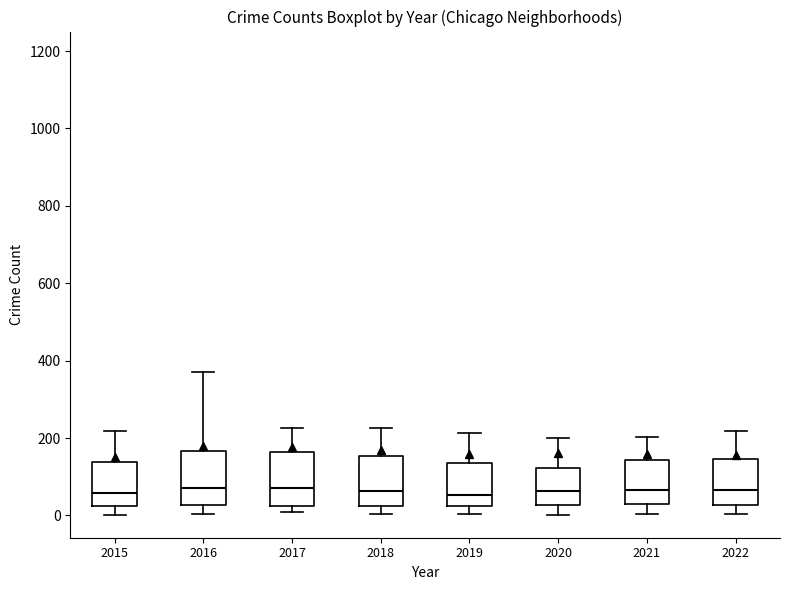

Reading left to right, read every box against the y-axis: the position of its median line, the range the box covers, and the ends of its whiskers. The values are not printed on the chart, so give them approximately, as read against the axis.

2015: median 60, box 20 to 140, whiskers 0 to 220
2016: median 80, box 20 to 160, whiskers 0 to 380
2017: median 80, box 20 to 160, whiskers 0 to 220
2018: median 60, box 20 to 160, whiskers 0 to 220
2019: median 60, box 20 to 140, whiskers 0 to 220
2020: median 60, box 20 to 120, whiskers 0 to 200
2021: median 60, box 20 to 140, whiskers 0 to 200
2022: median 60, box 20 to 140, whiskers 0 to 220